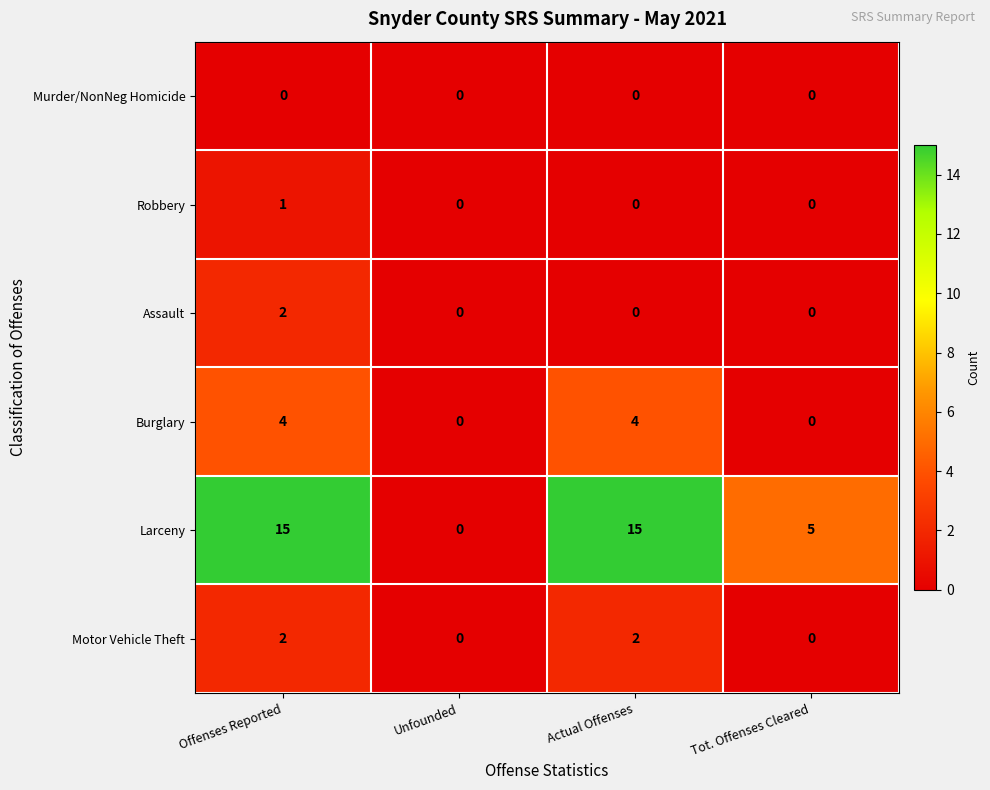

How many values in the Motor Vehicle Theft series are below 2?

2